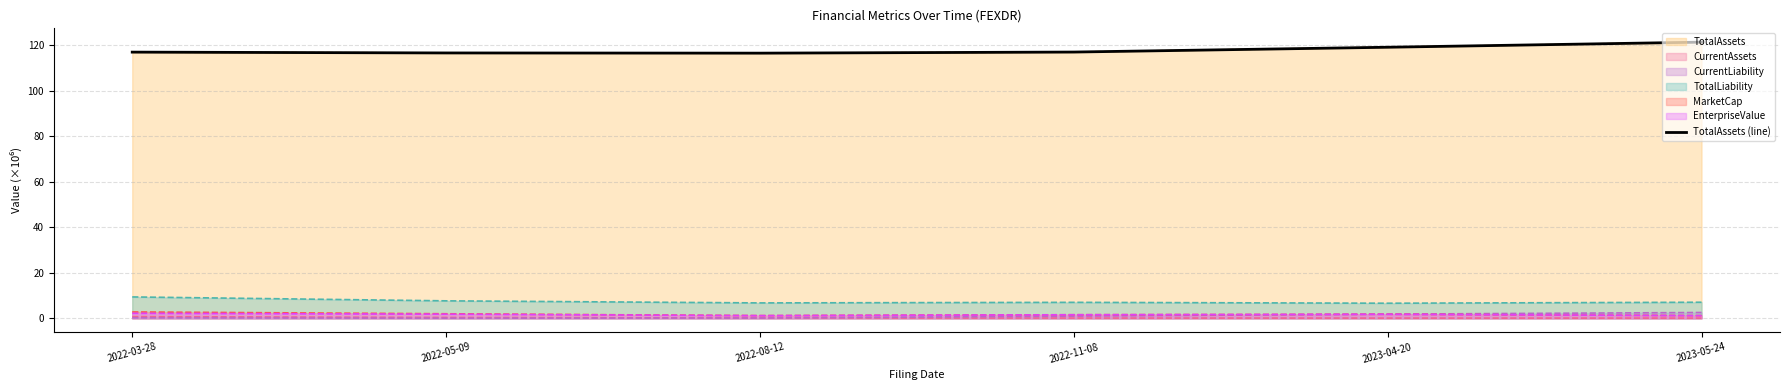

What is the ratio of the value at 2022-11-08 to the value at 2022-03-28?

1.0